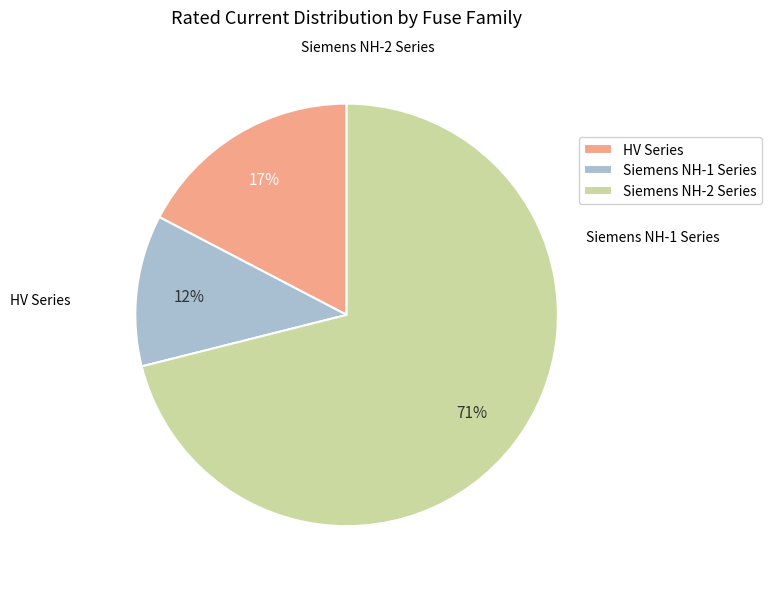

What is the smallest slice in the pie chart?

Siemens NH-1 Series